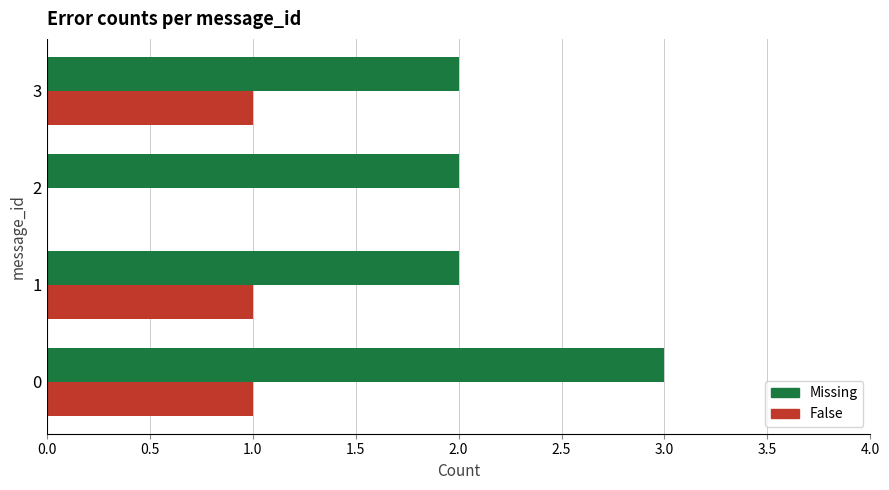

What is the maximum value for Missing?

3